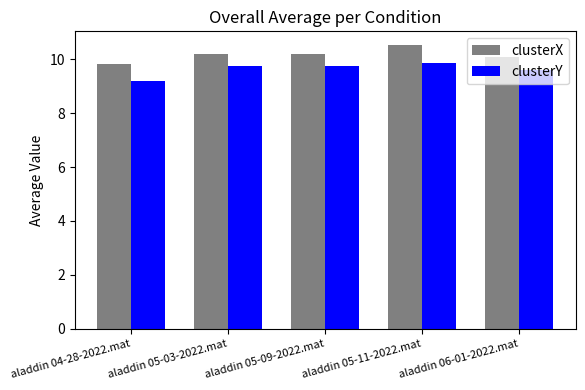

Which series has the widest spread of values?

clusterX